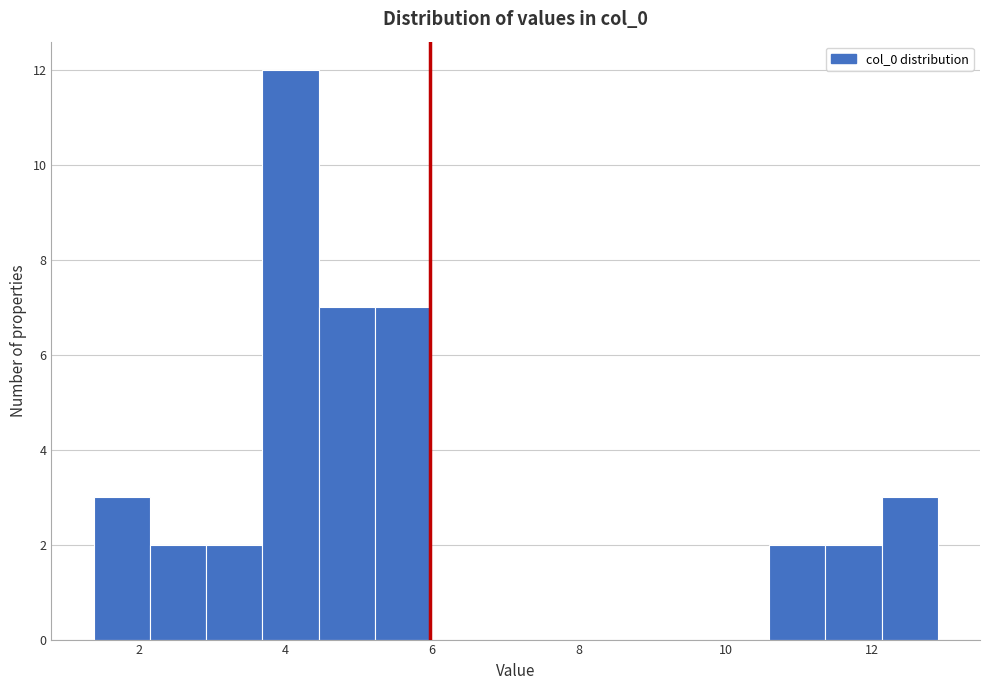

Around what value on the x-axis is the tallest bar? Give the approximate position of its centre, as read against the axis.

4.0